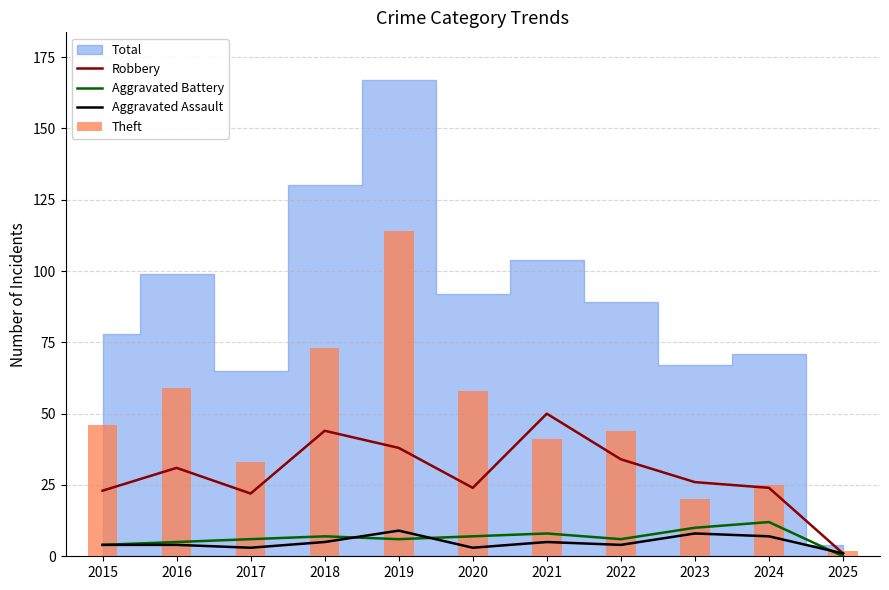

Are the bars horizontal?

No